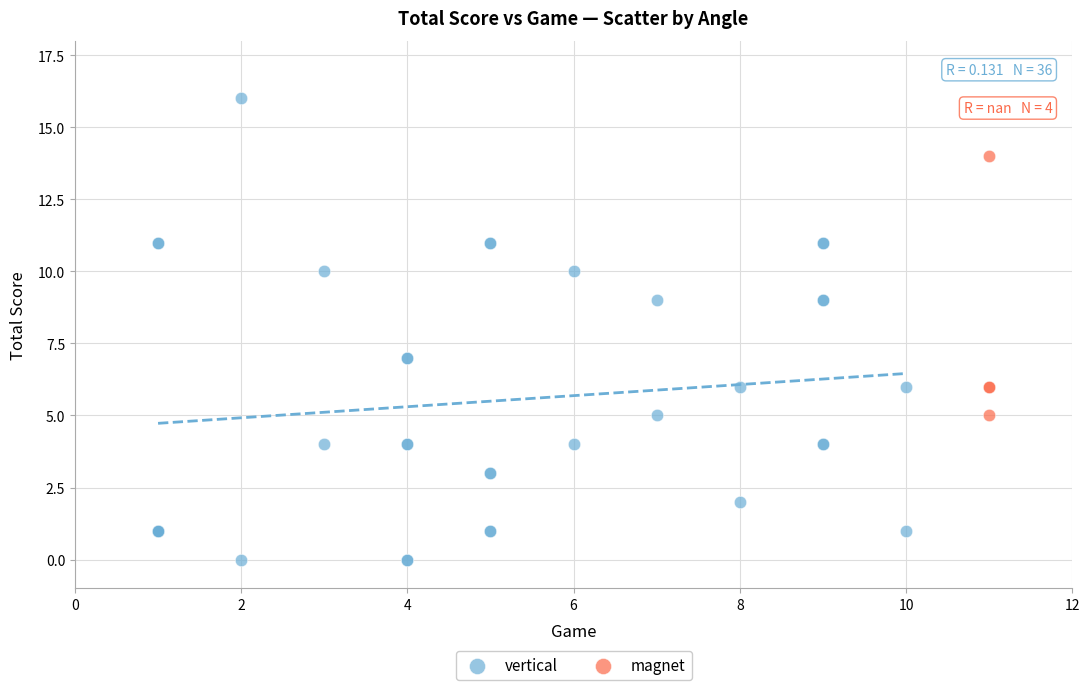

Which series has the largest Y range (max minus min)?

vertical